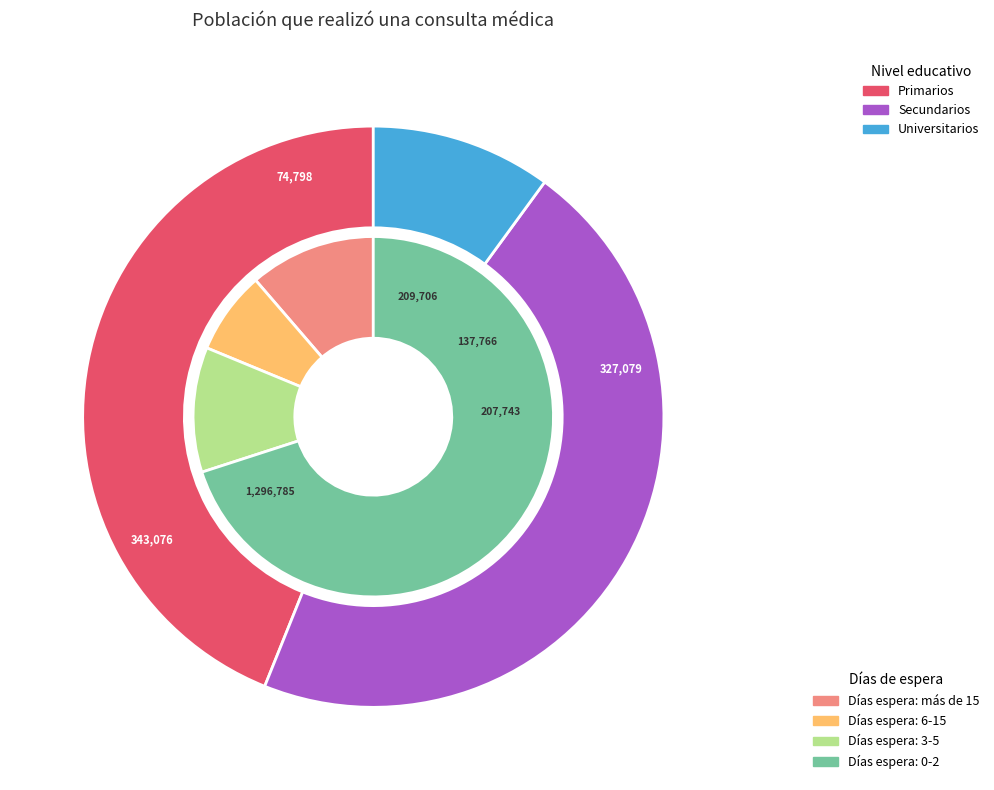

Is Mujer the majority of the pie?

No